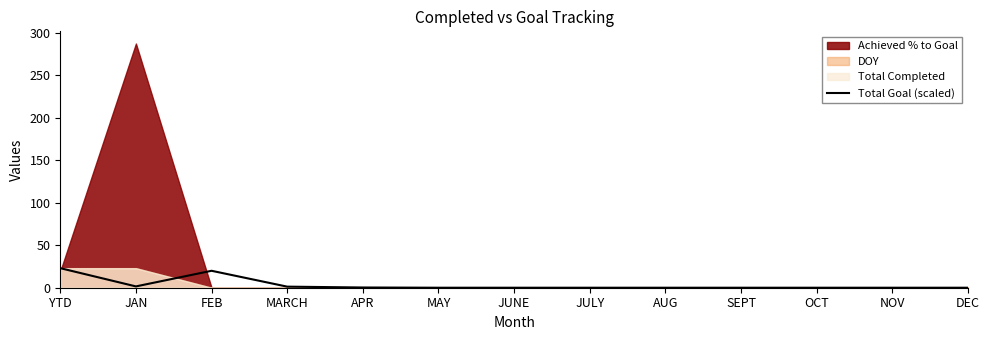

The Total Goal (scaled) series shows 12.8 at JUNE. True or false?

False